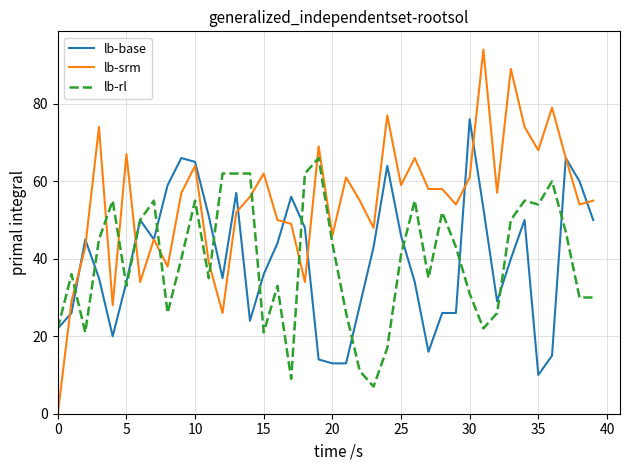

Which series has the largest total across all categories?

lb-srm